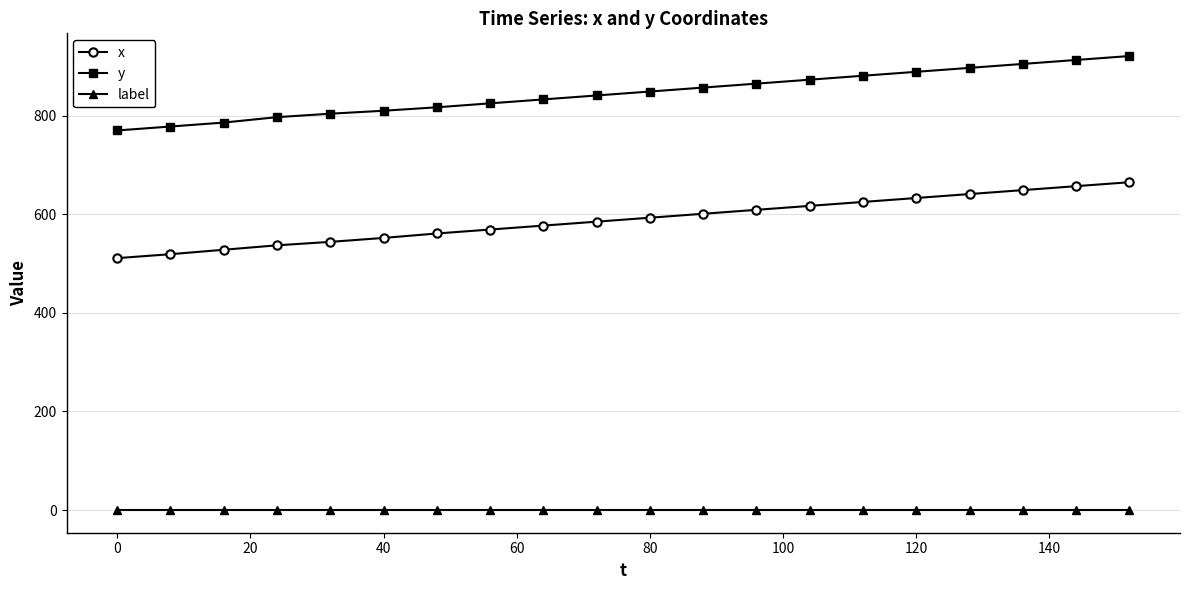

Which series has the largest total across all categories?

y